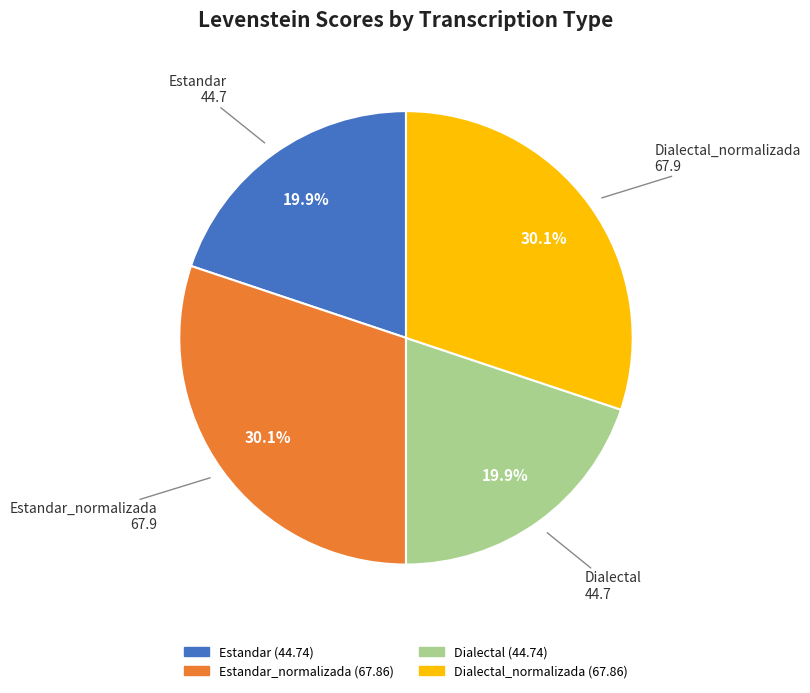

Does any single category account for the majority?

No